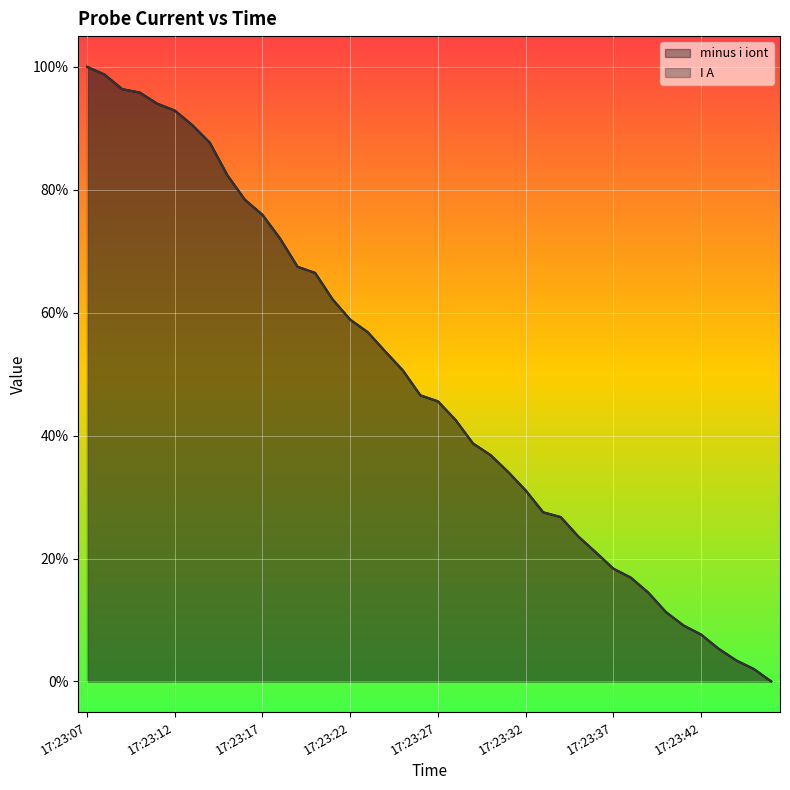

What is the sum of all minus i iont values?

19.4